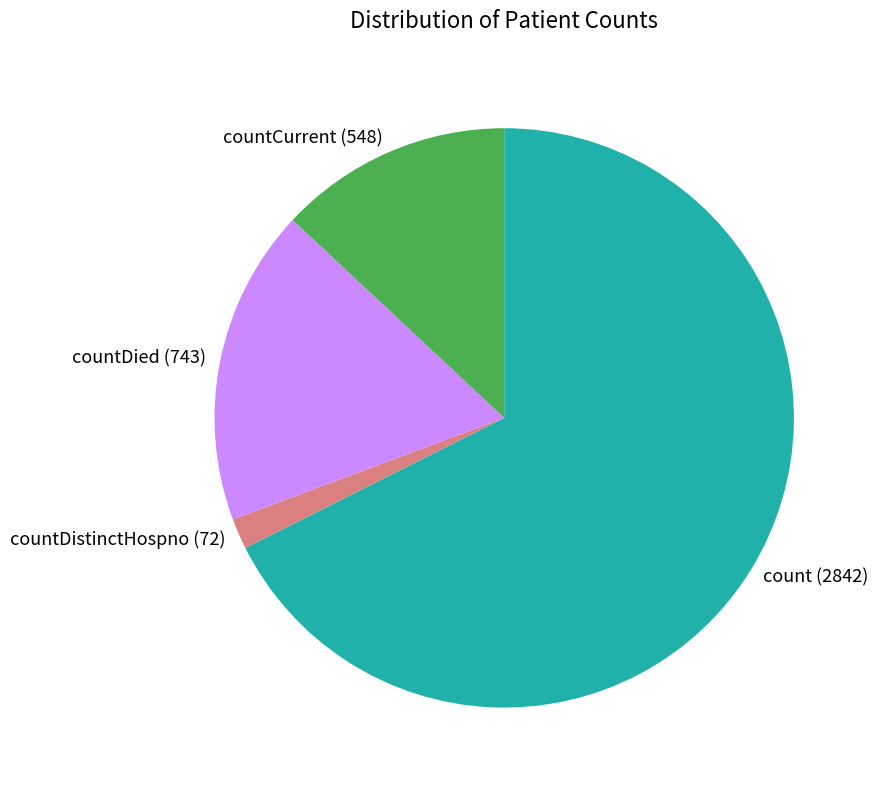

Which has a higher value, countDied or count?

count